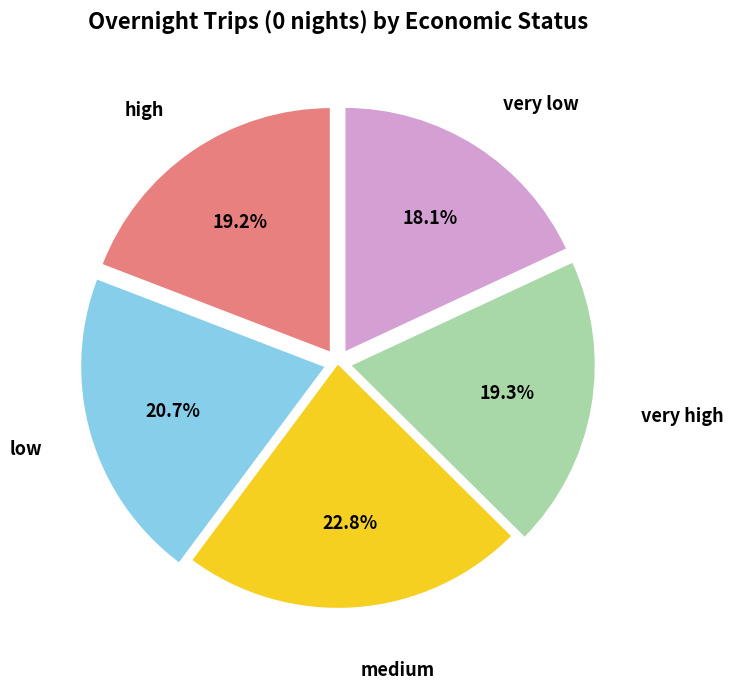

Is medium the majority of the pie?

No